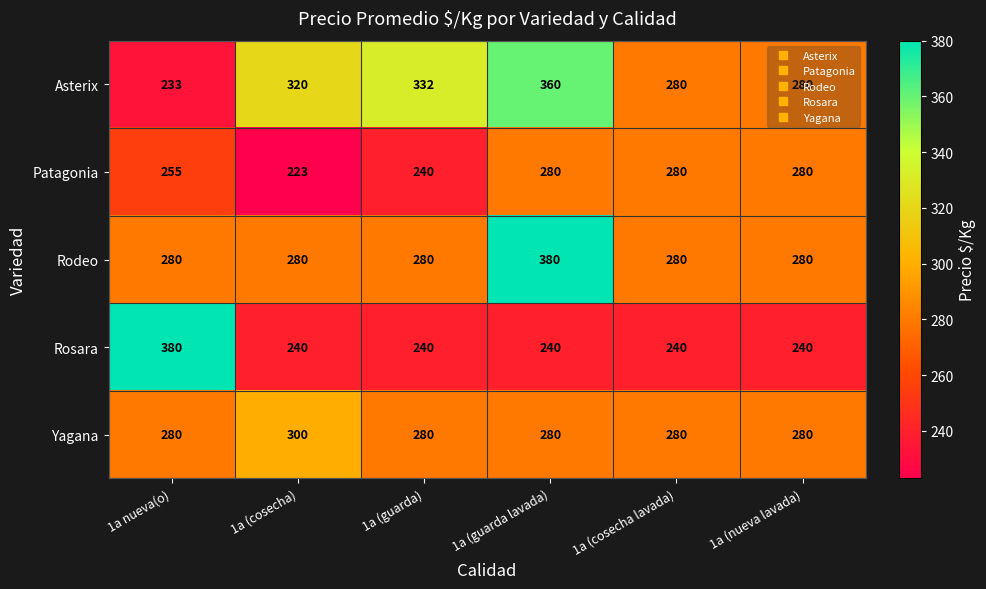

What is the difference between the highest and lowest values at 1a (cosecha lavada)?

40